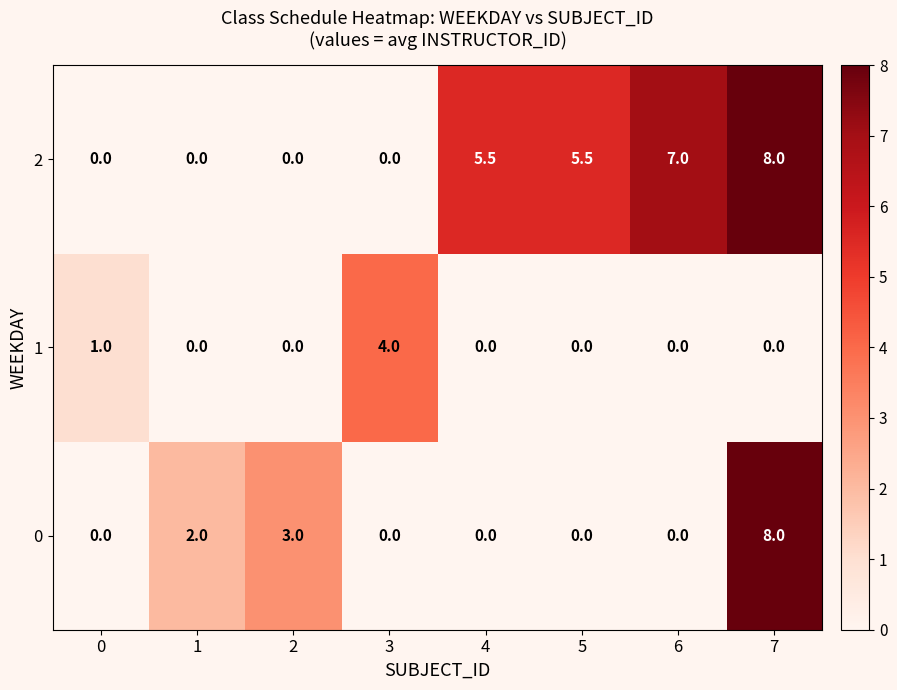

How many distinct data groups are displayed?

3